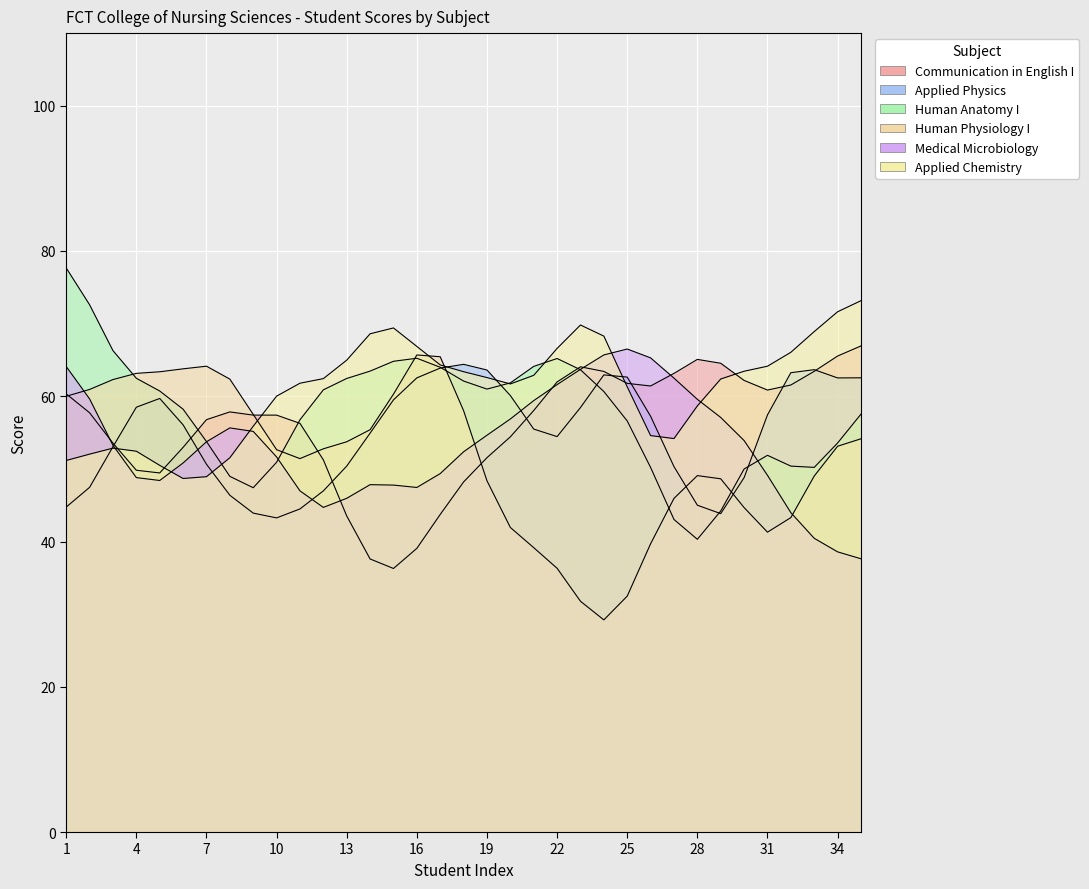

True or false: Human Anatomy I has more than 1 interior local peaks.

True